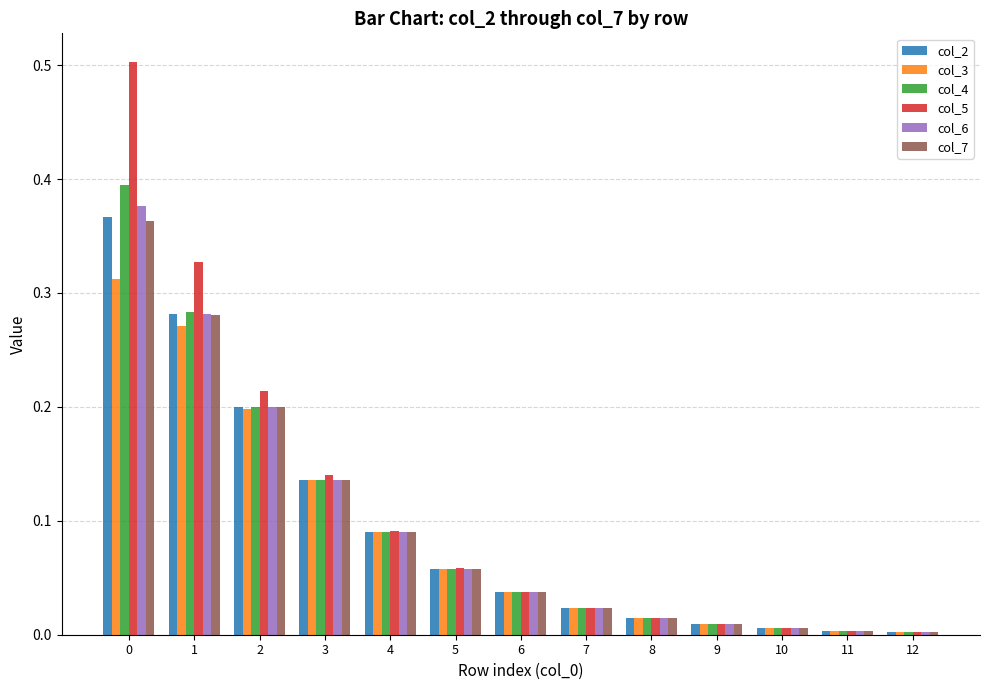

What is the total value across all series at 0?

2.3